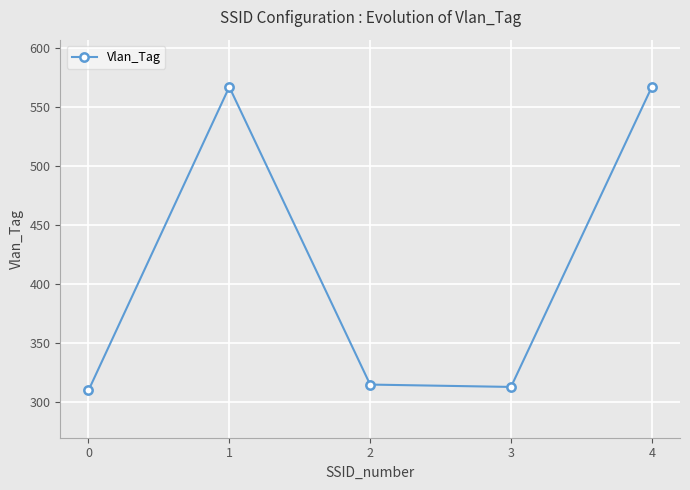

Where does the data first go above 315?

1